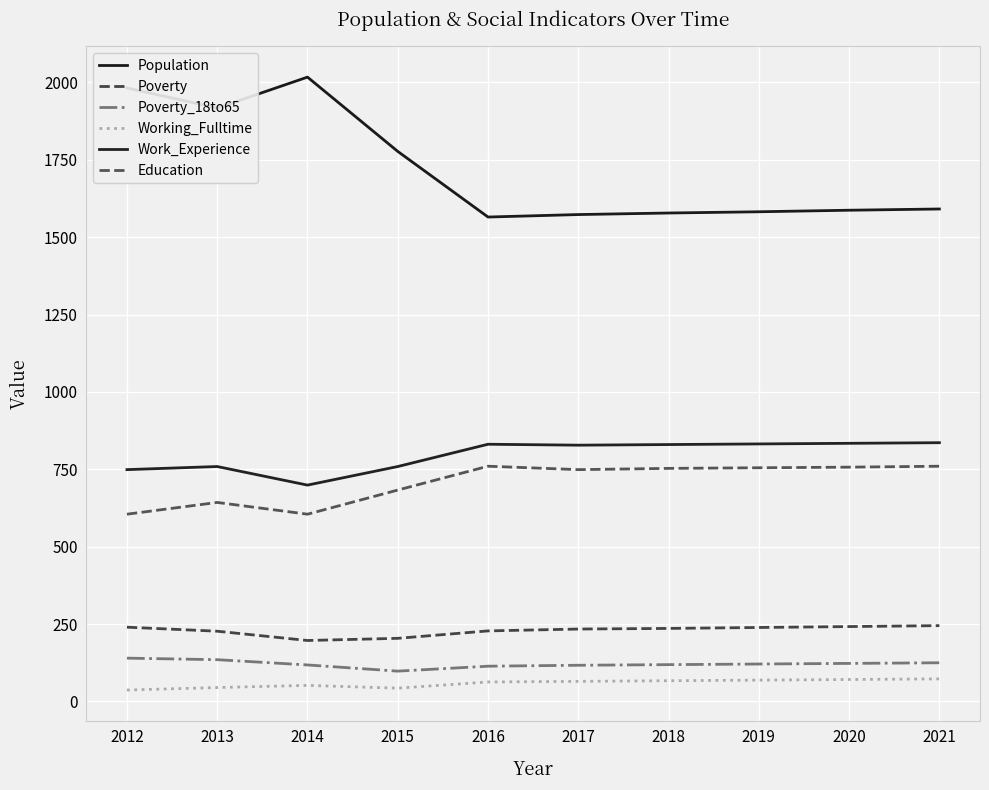

What is the greatest value displayed?

2017